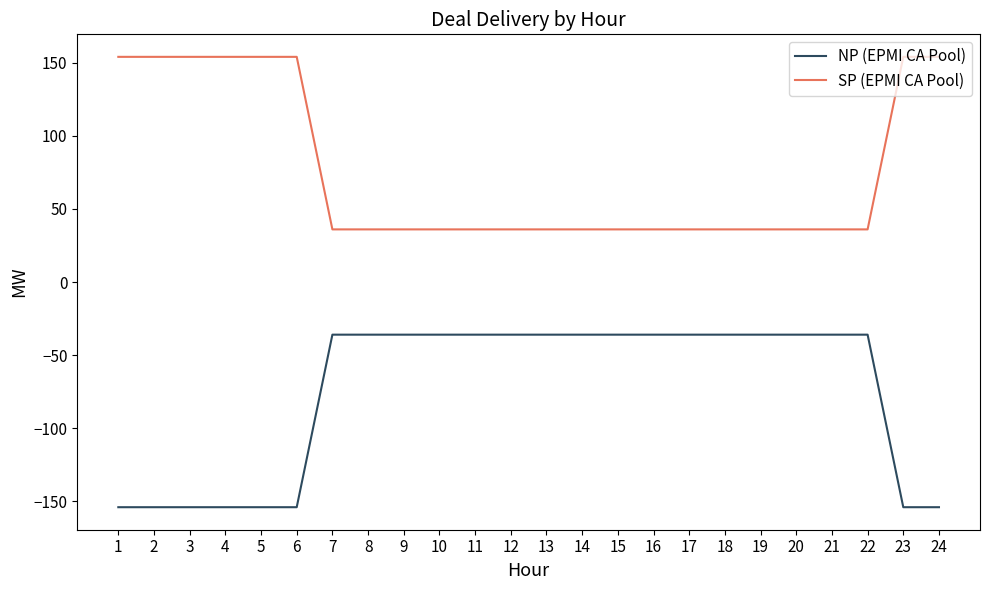

What is the spread (max minus min) of values at 5?

308